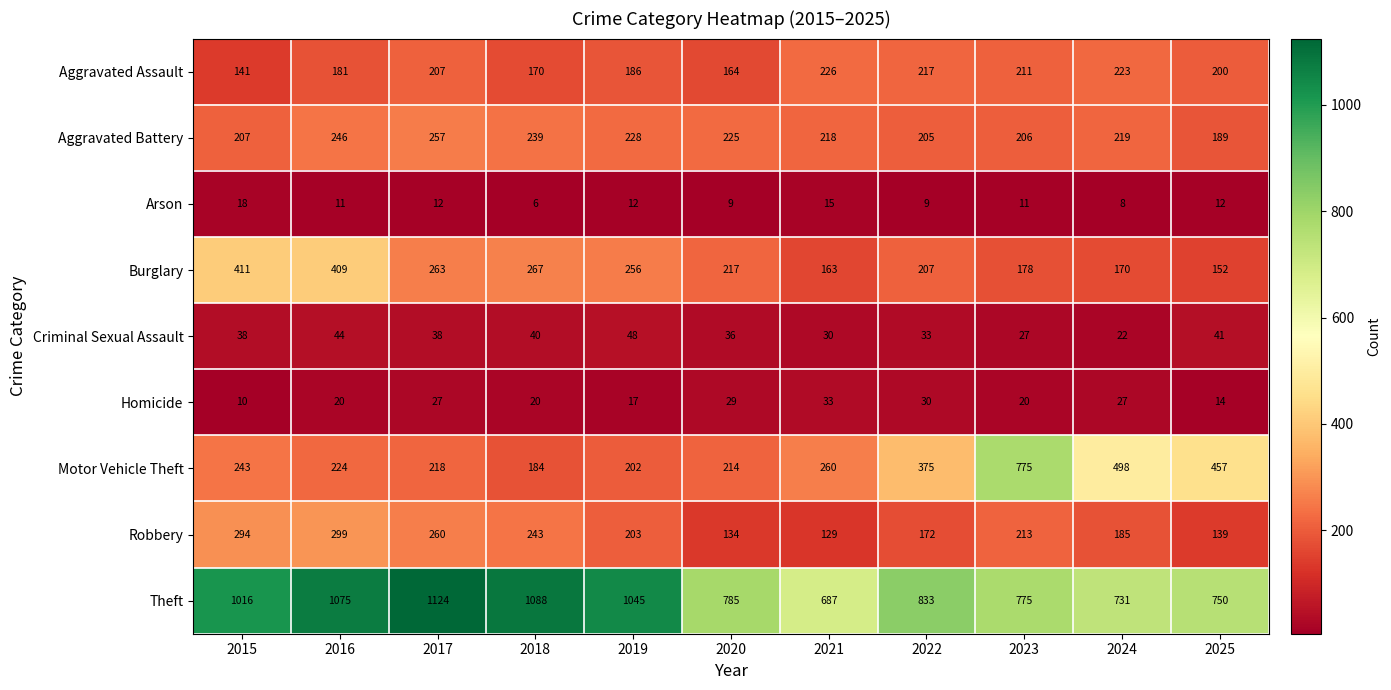

List the series in order of their peak value, highest first.

Theft, Motor Vehicle Theft, Burglary, Robbery, Aggravated Battery, Aggravated Assault, Criminal Sexual Assault, Homicide, Arson